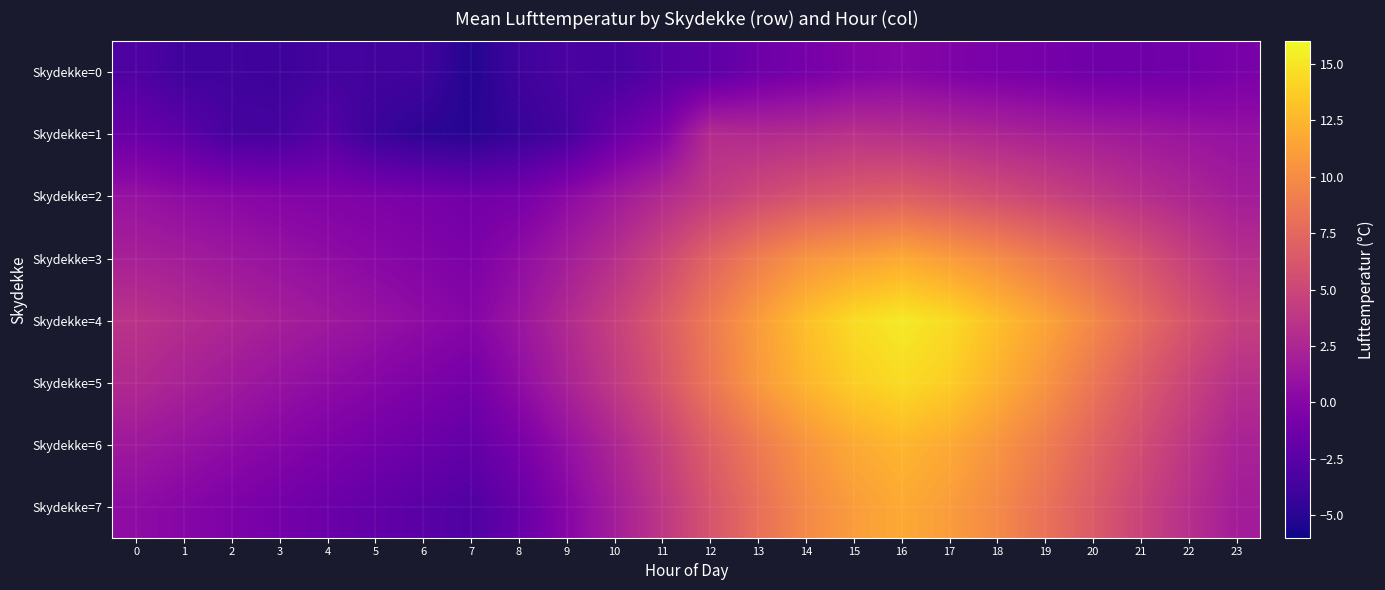

Which series has the largest total across all categories?

Skydekke=4